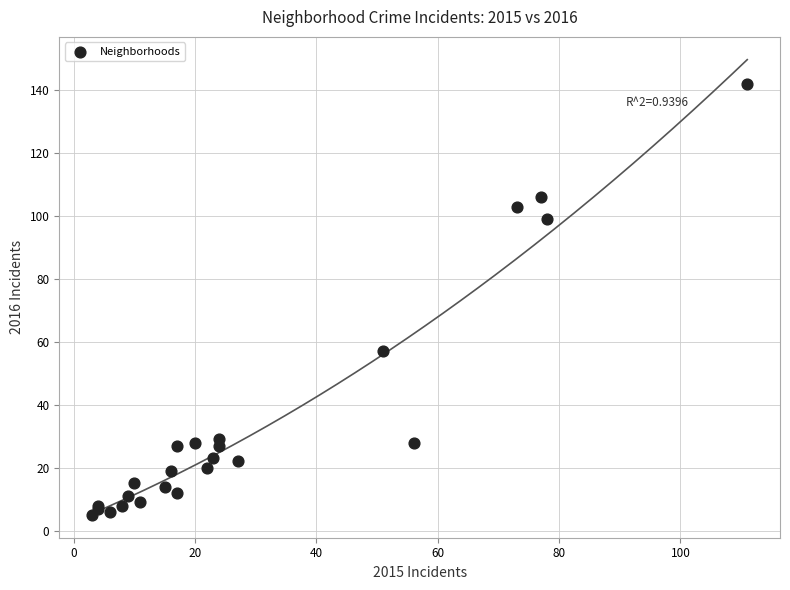

What Y value in the scatter plot is closest to 73?

57